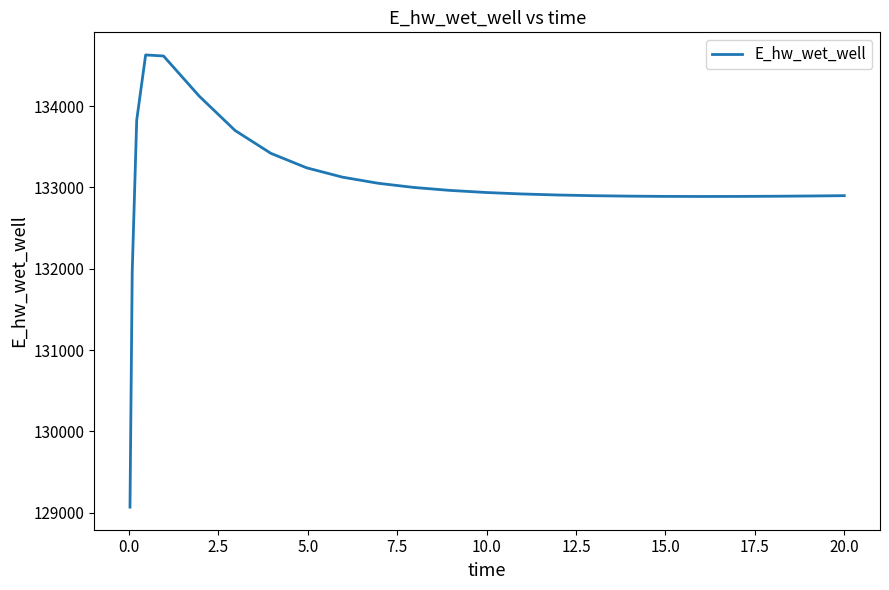

What is the maximum value shown in the chart?

134627.6